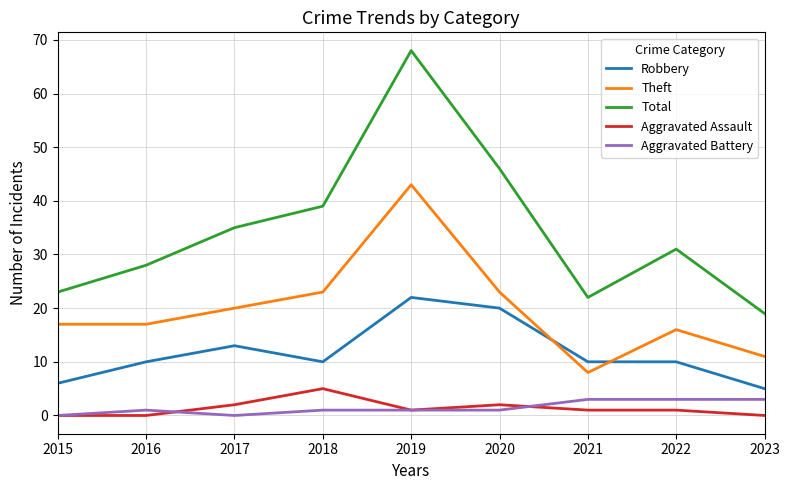

Count the number of categories in the chart.

9